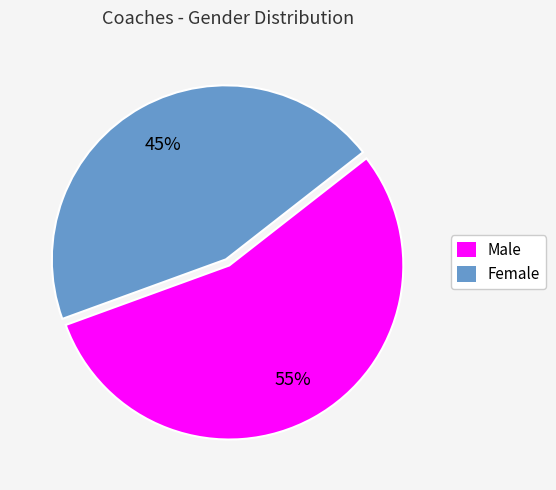

What is the smallest slice in the pie chart?

Female